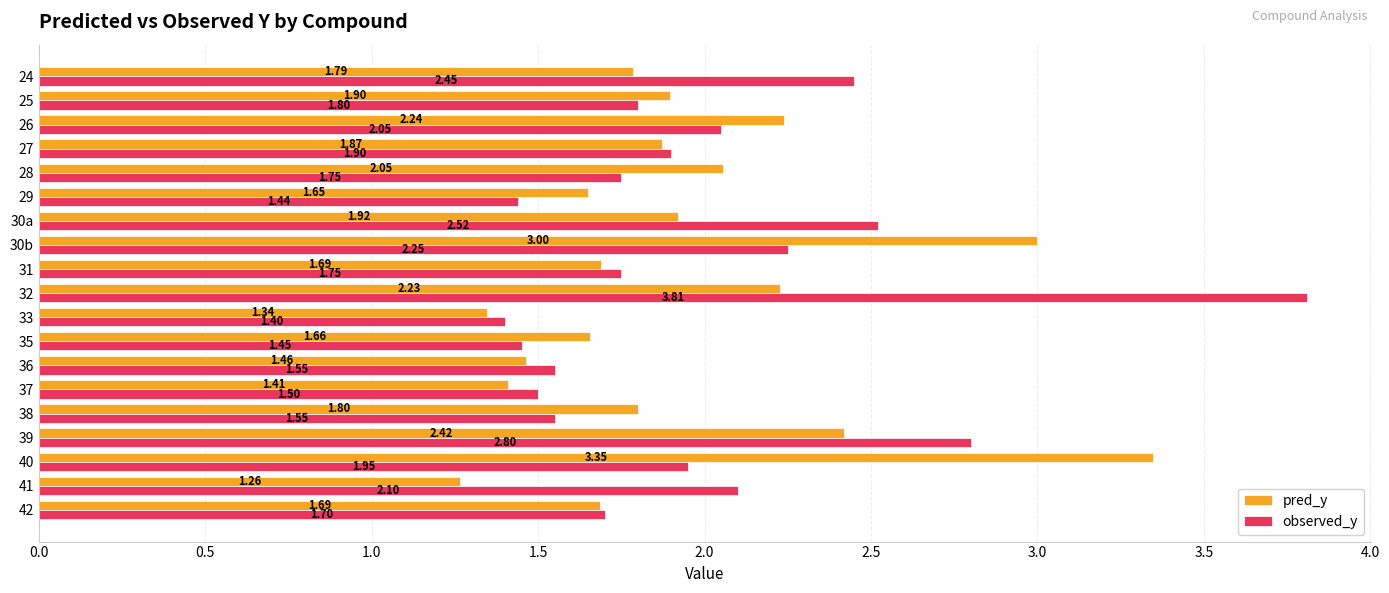

At 30a, list the series in order from smallest to largest.

pred_y, observed_y